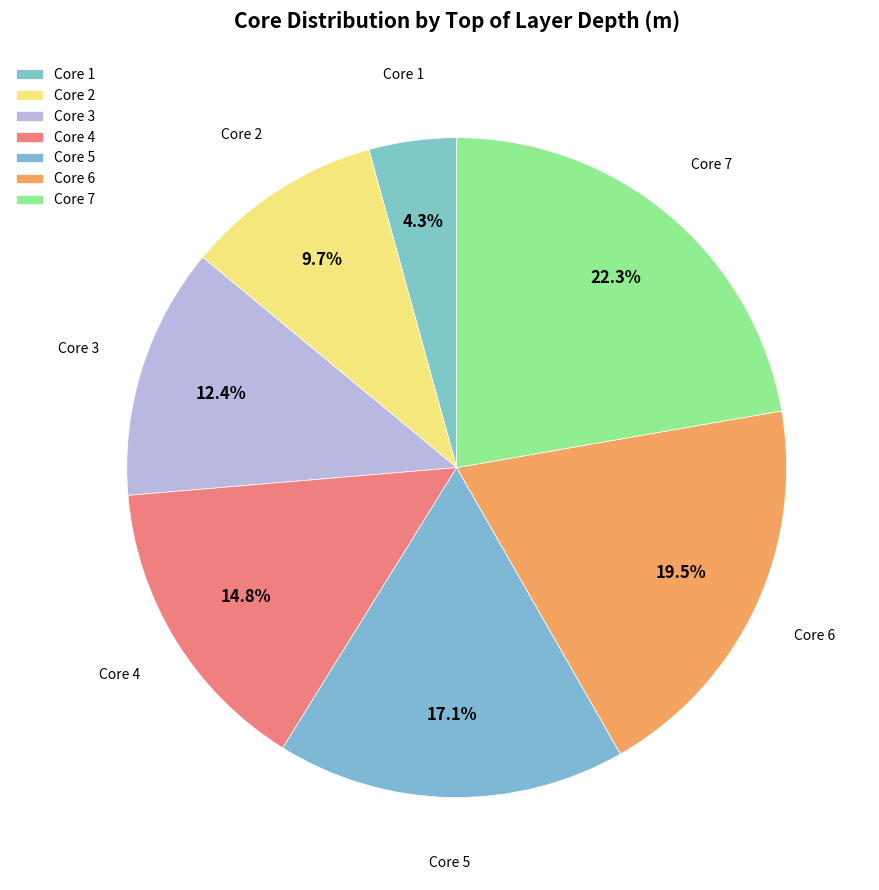

Is it true that Core 3 is 12% of the pie?

True